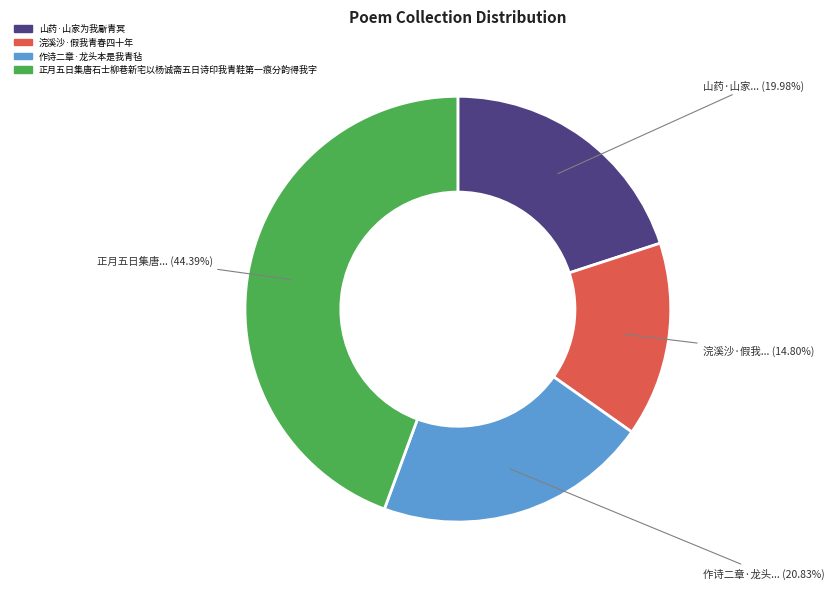

Rank the categories by value from lowest to highest.

浣溪沙·假我青春四十年, 山药·山家为我斸青冥, 作诗二章·龙头本是我青毡, 正月五日集唐石士柳巷新宅以杨诚斋五日诗印我青鞋第一痕分韵得我字